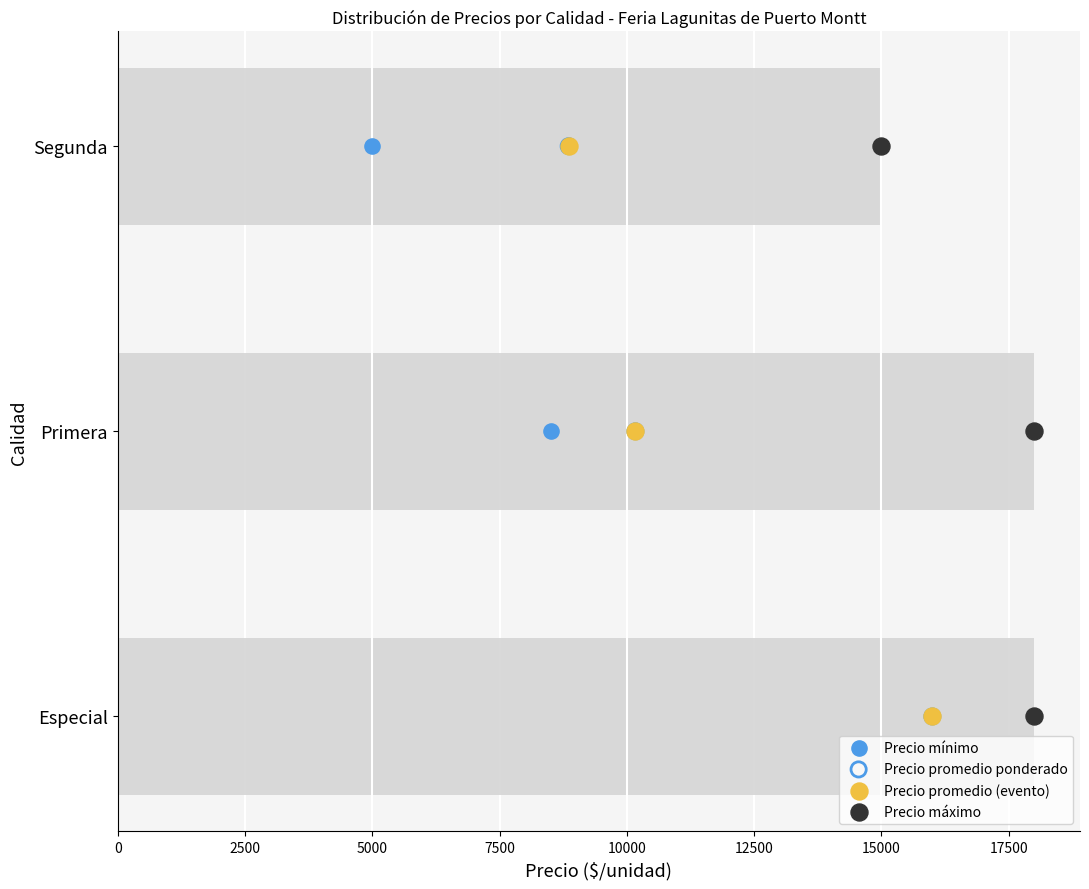

Which series contains the highest Y value?

Precio mínimo